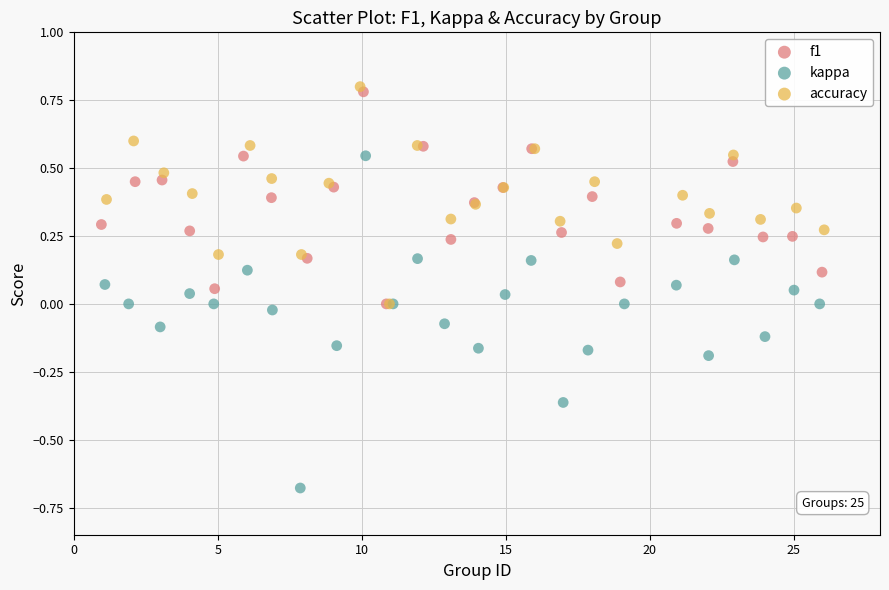

Which series has the largest Y range (max minus min)?

kappa